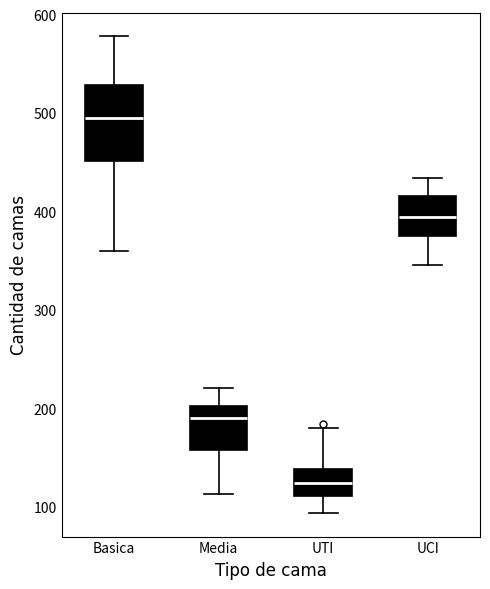

Which box is the tallest, from its lower edge to its upper edge?

Basica